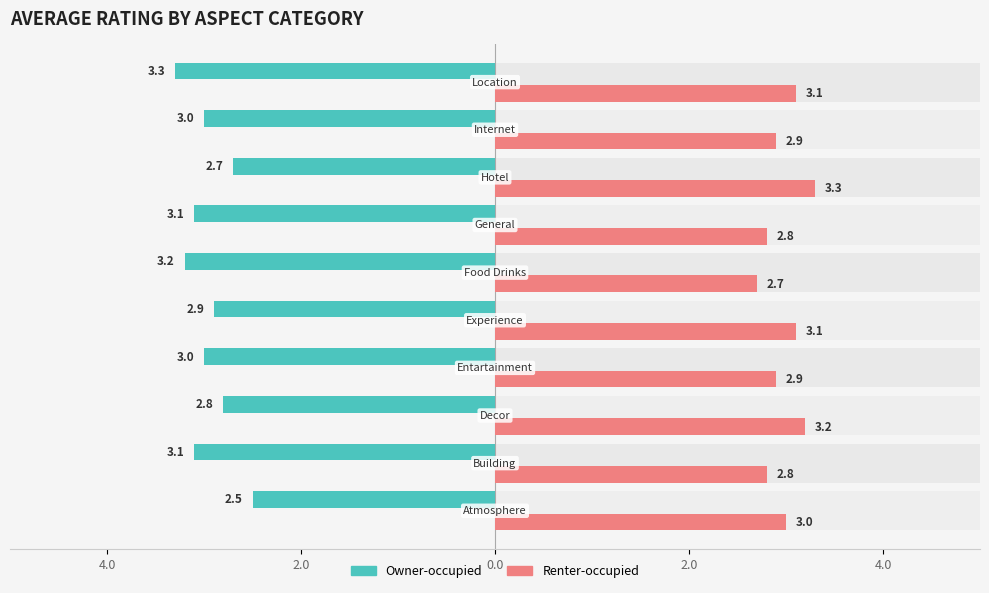

Which series has the largest range (max minus min)?

Owner-occupied